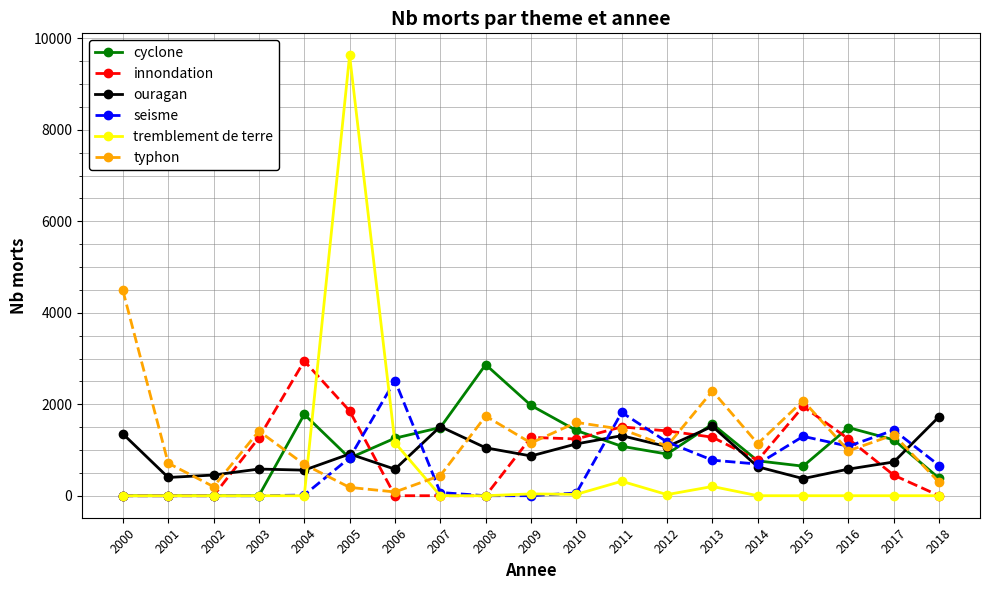

Which series has the largest range (max minus min)?

tremblement de terre